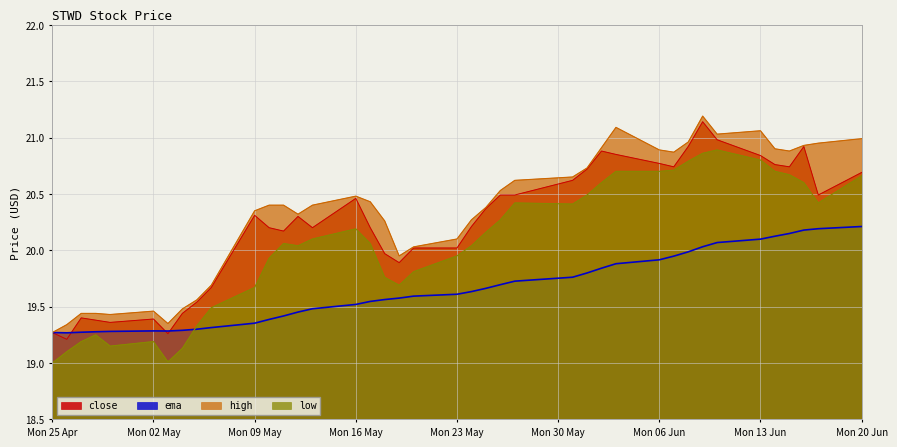

How many data points in close are above 20?

28